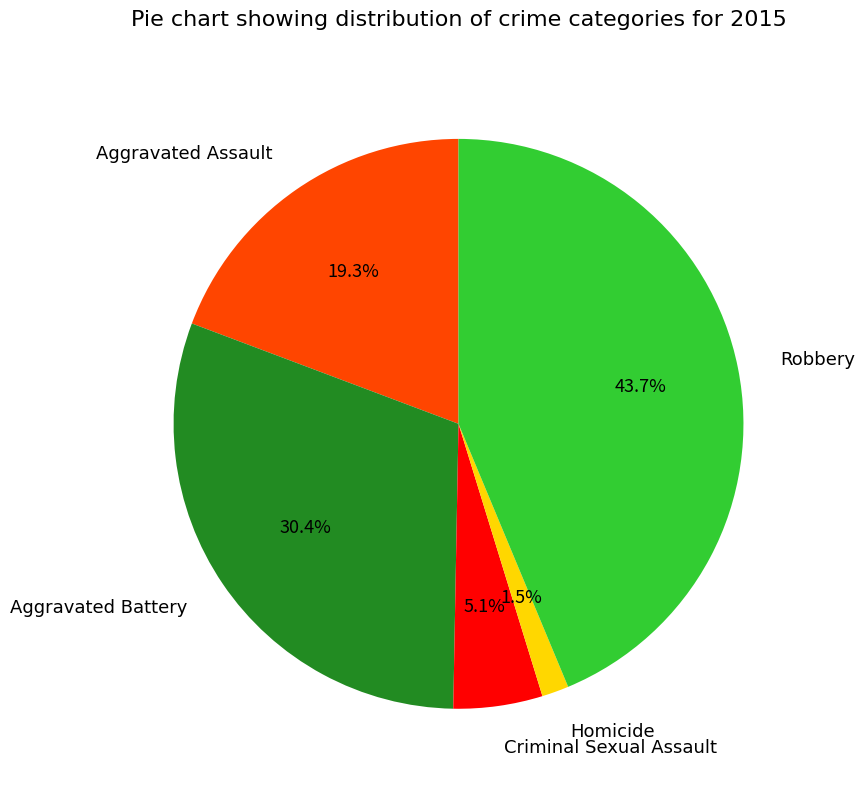

The Homicide slice represents 16% of the pie. True or false?

False